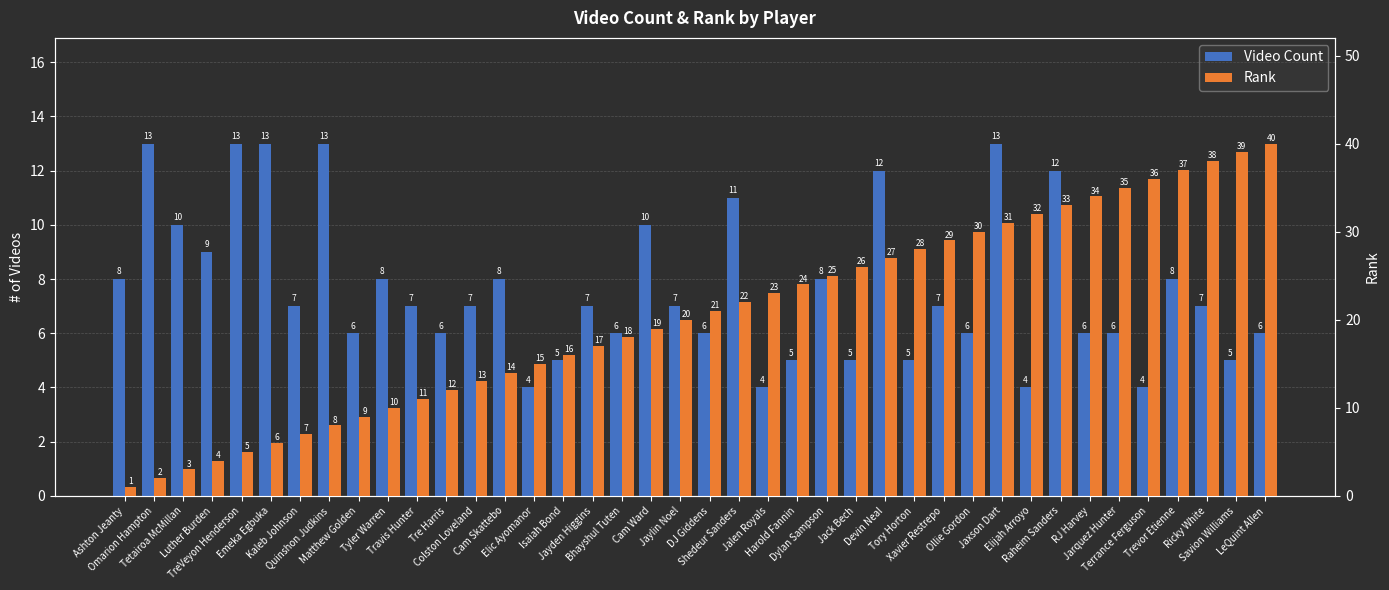

Which has a higher value, Elijah Arroyo or Travis Hunter?

Travis Hunter